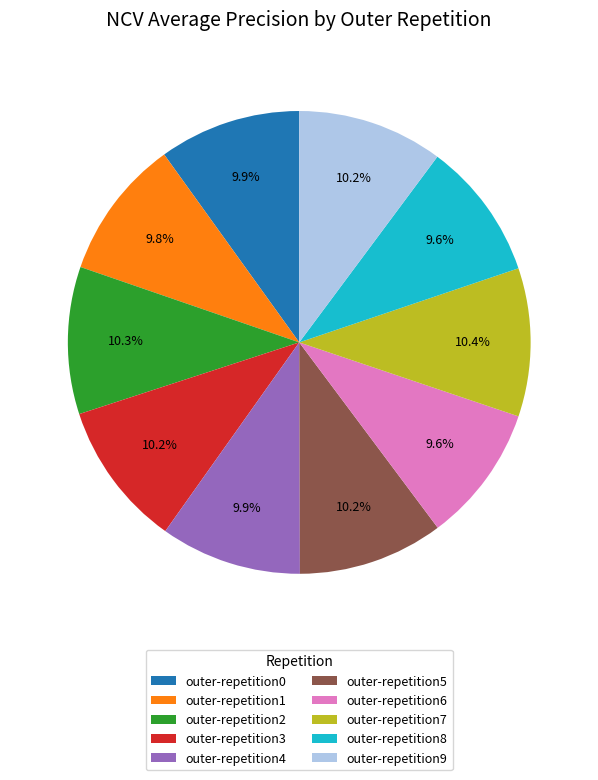

Is it true that outer-repetition5 is 1% of the pie?

False